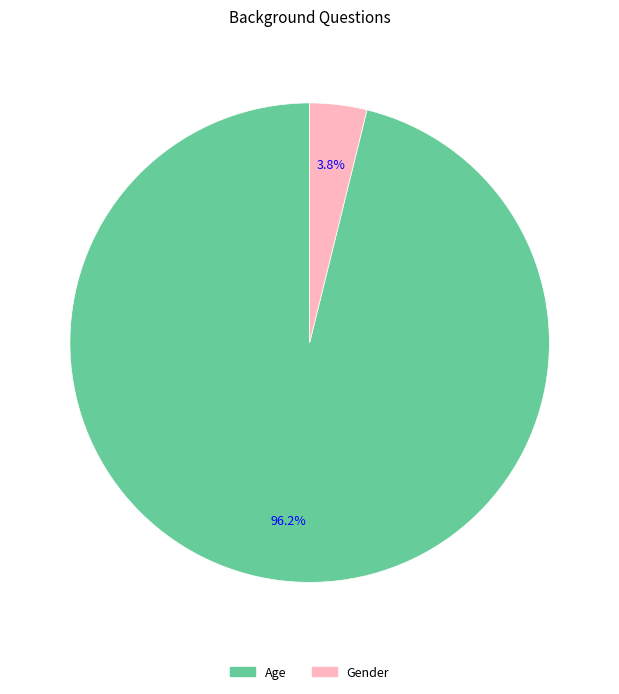

Rank the categories by value from lowest to highest.

Gender, Age